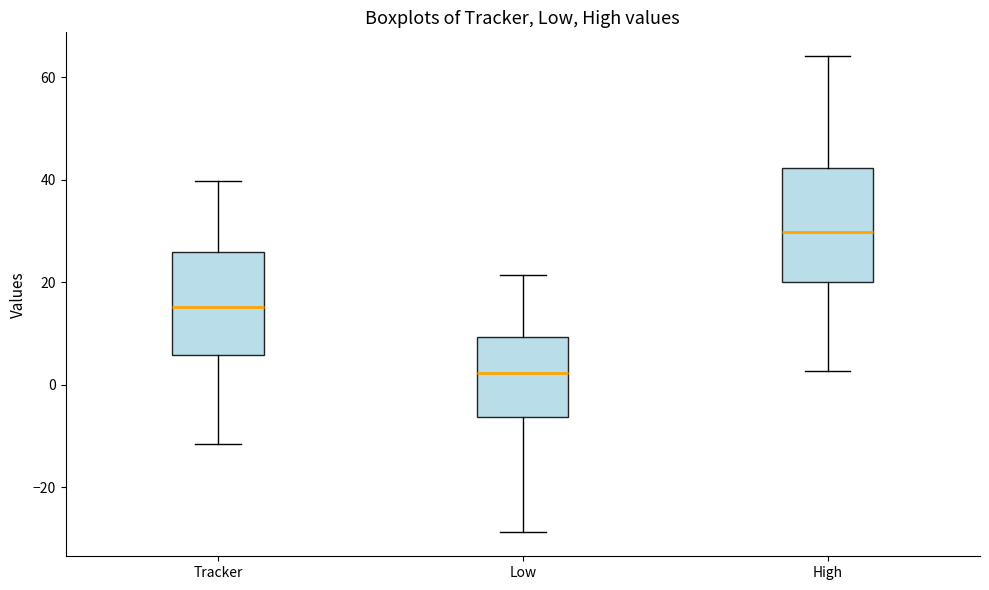

Reading left to right, transcribe this box plot: for each box, give where its median line is, the range the box spans, and where its two whiskers end, as read against the y-axis. The values are not printed on the chart, so give them approximately, as read against the axis.

Tracker: median 16, box 6 to 26, whiskers -12 to 40
Low: median 2, box -6 to 10, whiskers -28 to 22
High: median 30, box 20 to 42, whiskers 2 to 64